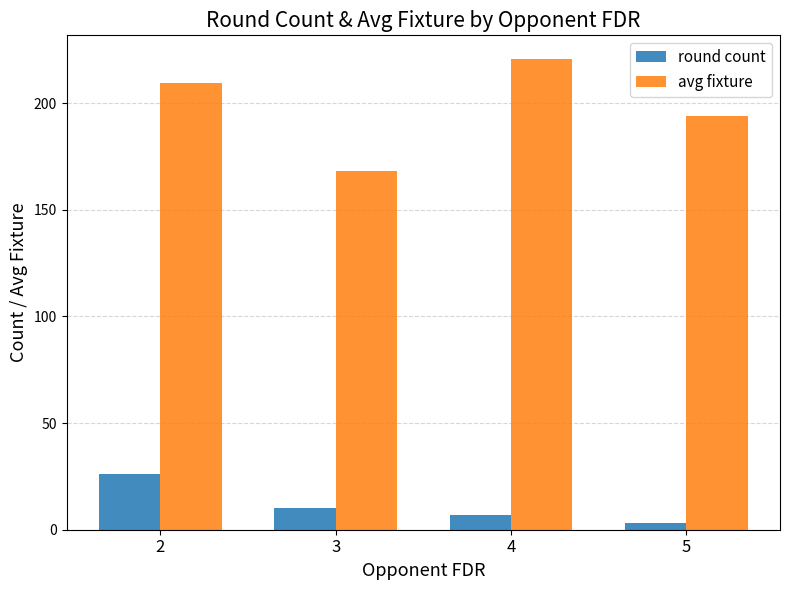

Is it true that round count equals 26.0 at 2?

True